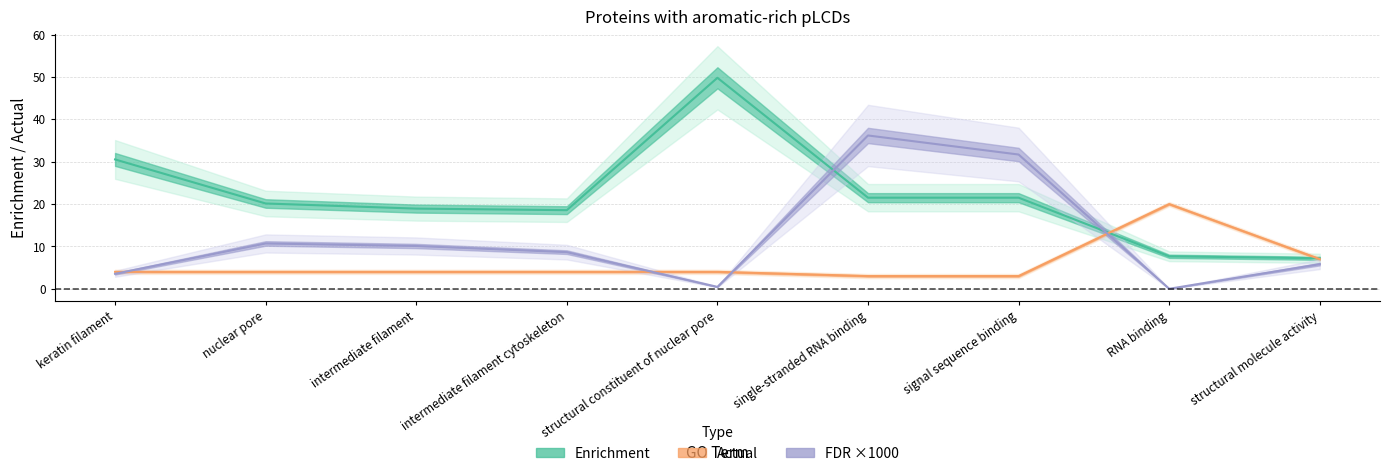

Which series changed the most between structural constituent of nuclear pore and single-stranded RNA binding?

FDR